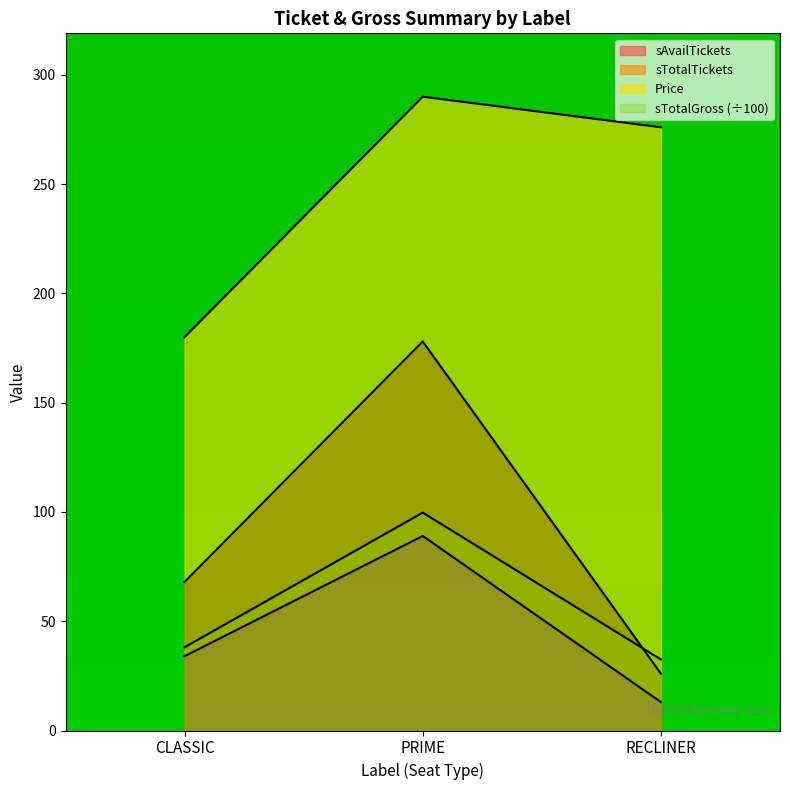

Which series changed the most between CLASSIC and PRIME?

sTotalTickets